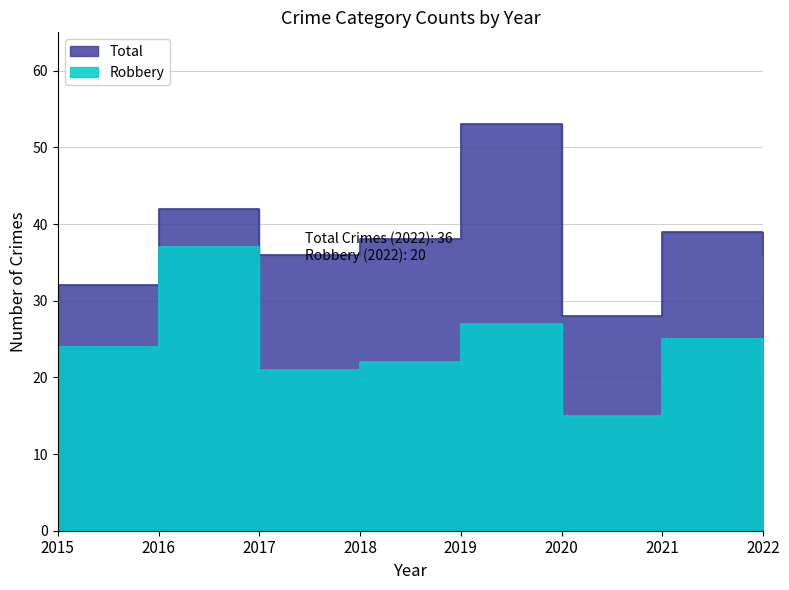

Reading left to right, what are all the values shown in this chart?

Total: 32	42	36	38	53	28	39	36
Robbery: 24	37	21	22	27	15	25	20